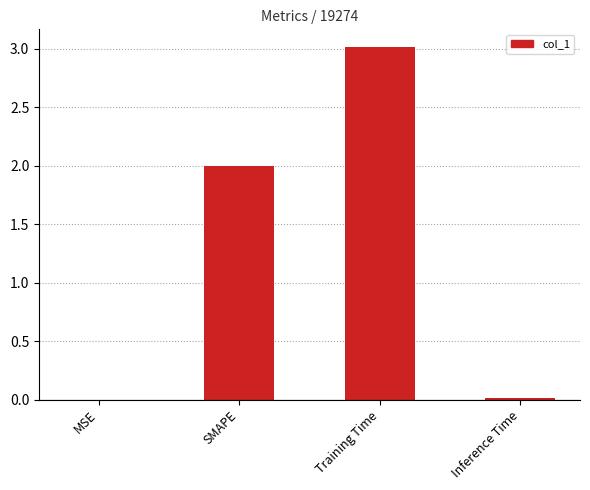

What is the sum of all values?

5.0